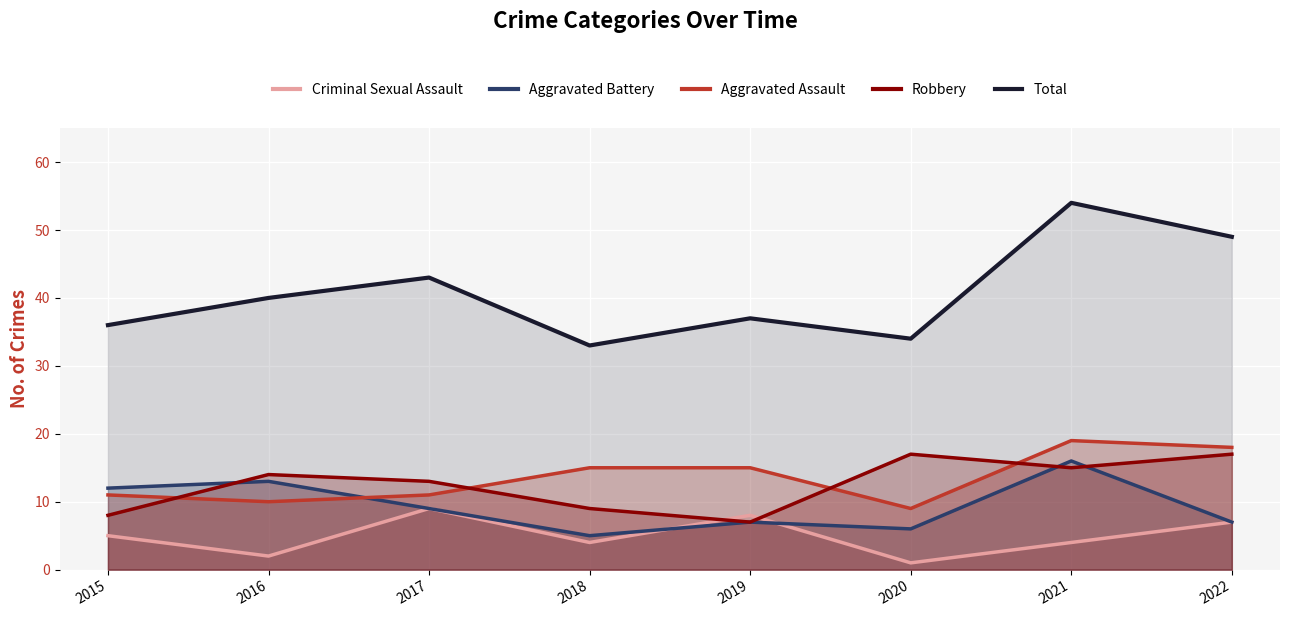

What is the greatest value displayed?

54